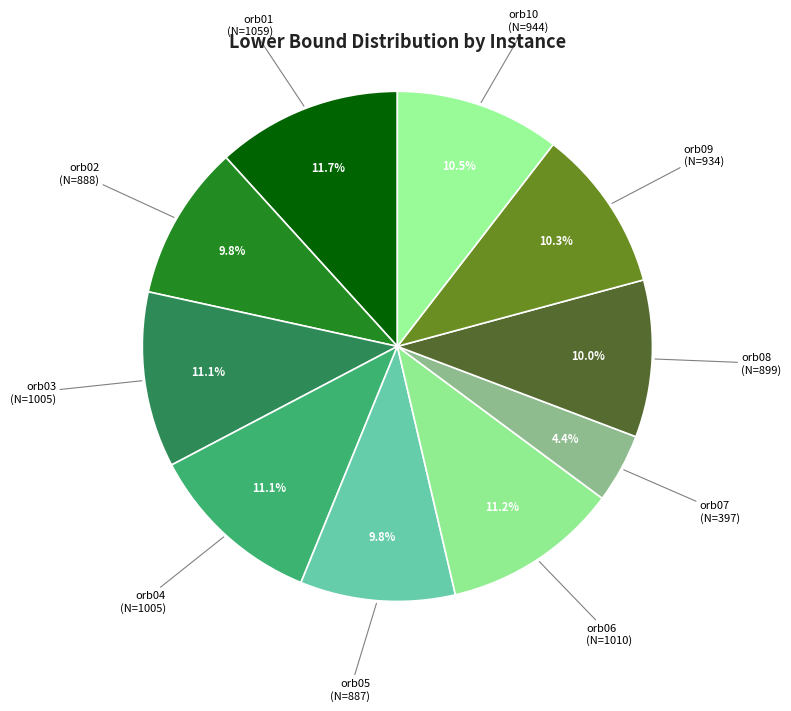

How many segments does this pie chart have?

10